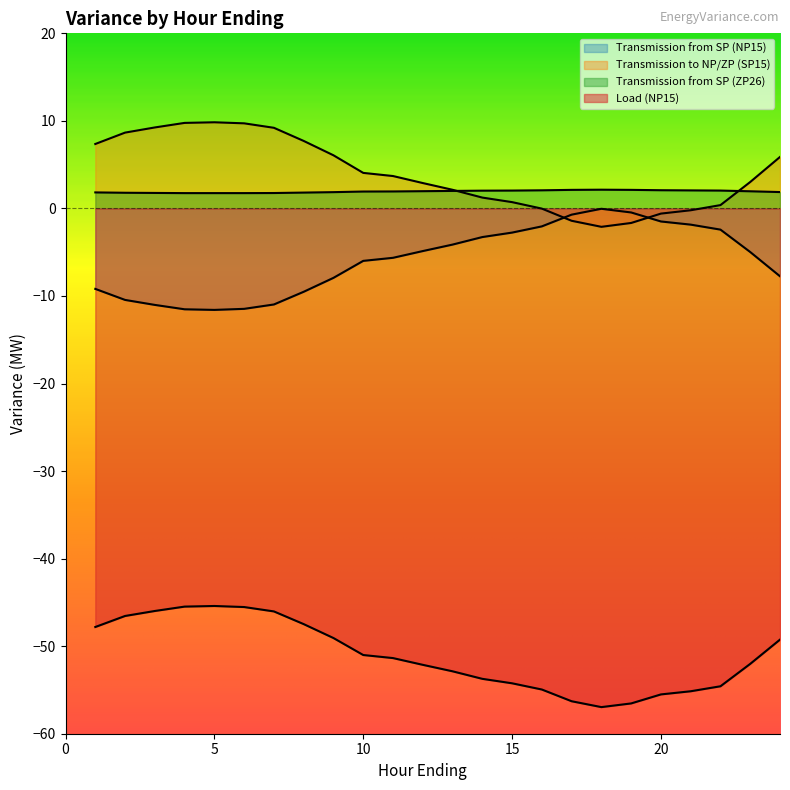

At 6, list the series in order from largest to smallest.

Transmission to NP/ZP (SP15), Transmission from SP (ZP26), Transmission from SP (NP15), Load (NP15)